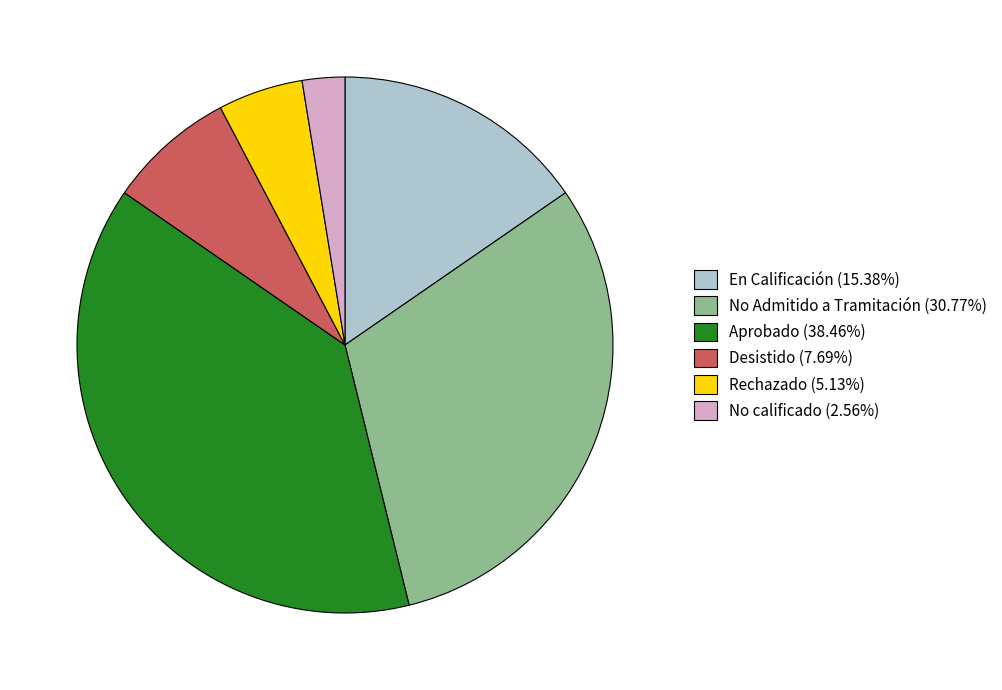

Is Rechazado (5.13%) the majority of the pie?

No